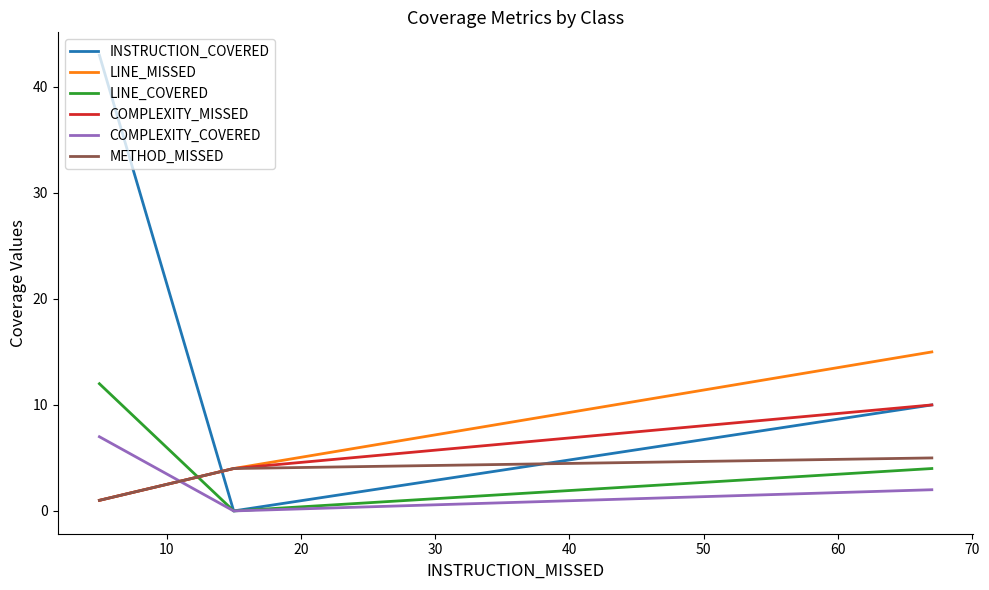

Which series has the largest total across all categories?

INSTRUCTION_COVERED